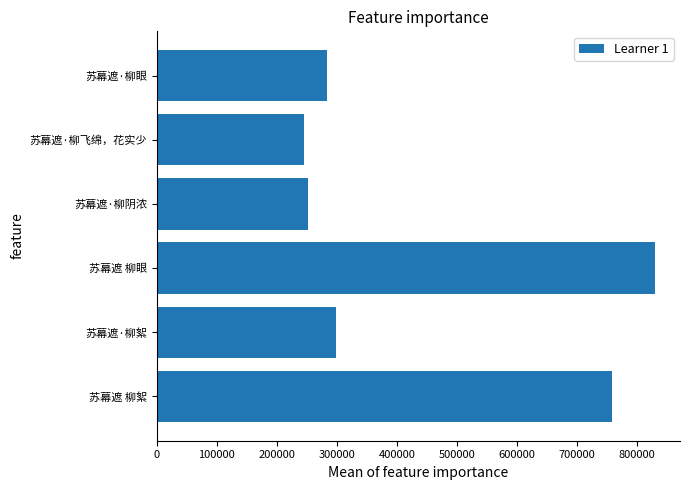

Reading bottom to top, what are all the values shown in this chart?

758314	298334	830074	251790	245160	284300